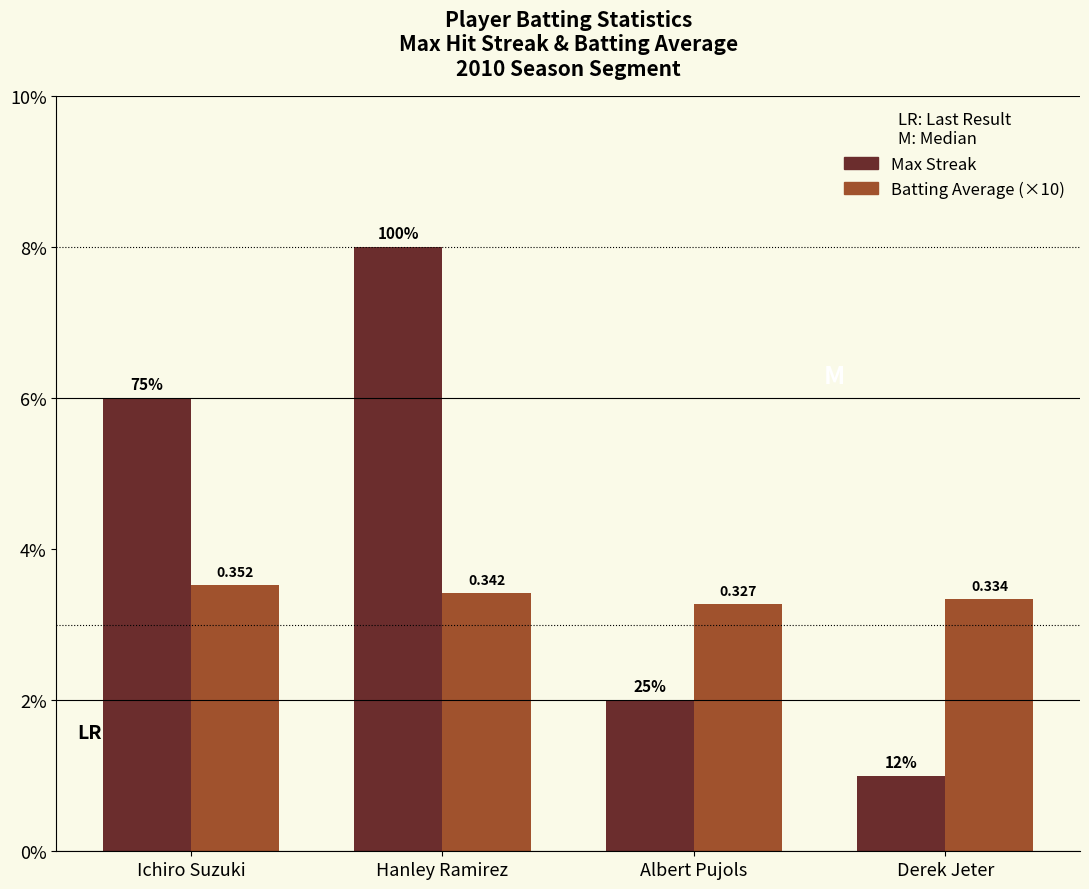

Is the value of Batting Average (×10) at Hanley Ramirez greater than the value of Max Streak at Derek Jeter?

Yes